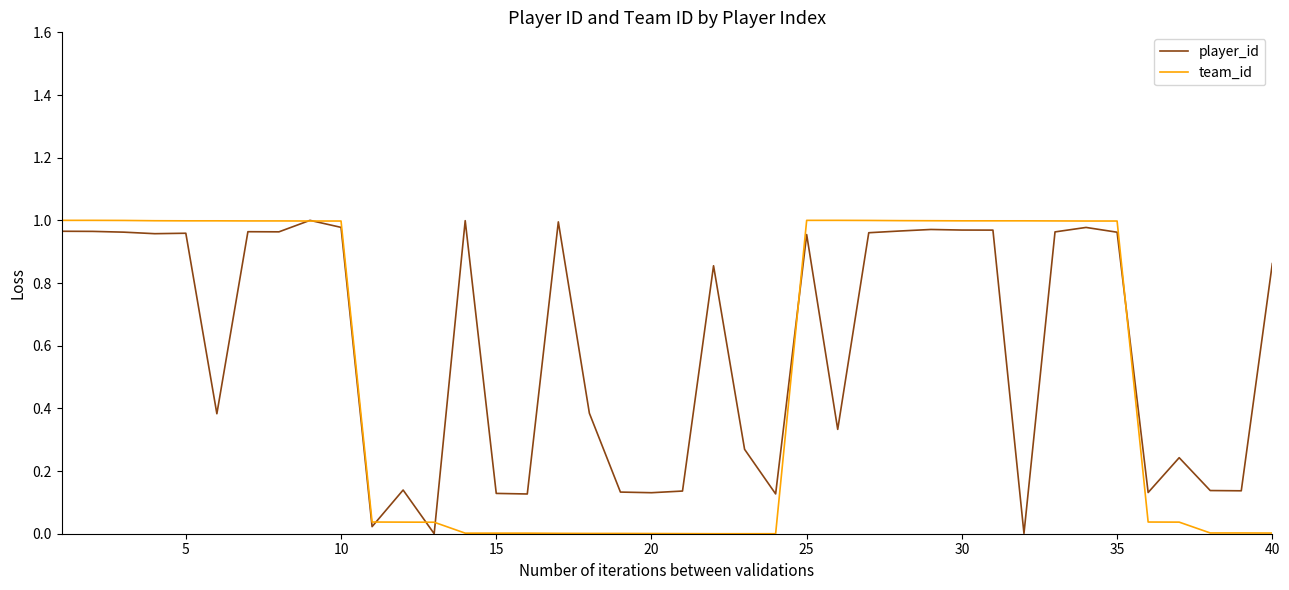

Which series ends up on top after the final intersection of team_id and player_id?

player_id